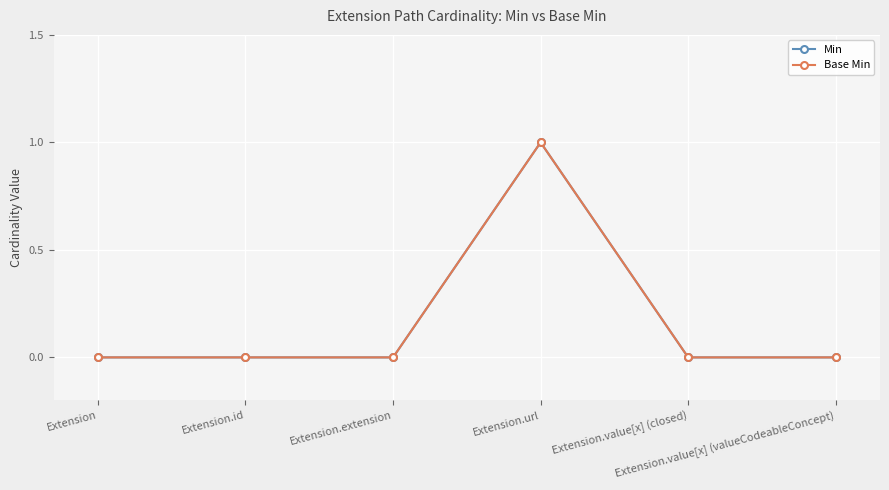

What position from the left is Extension.url?

4